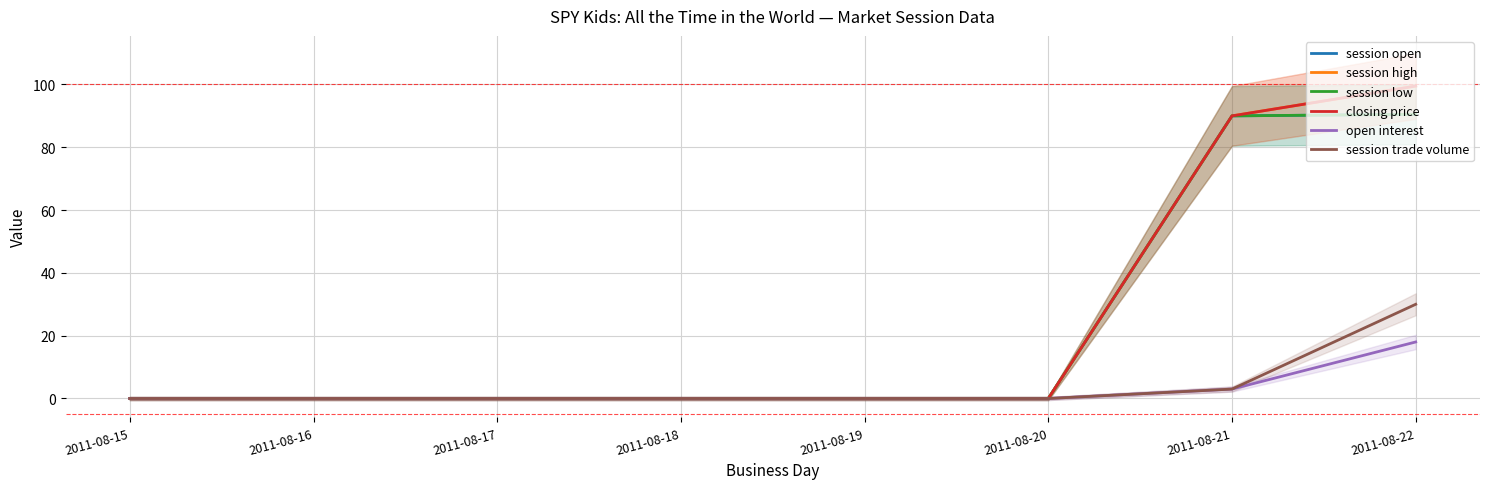

At which label does session trade volume reach its minimum?

2011-08-15